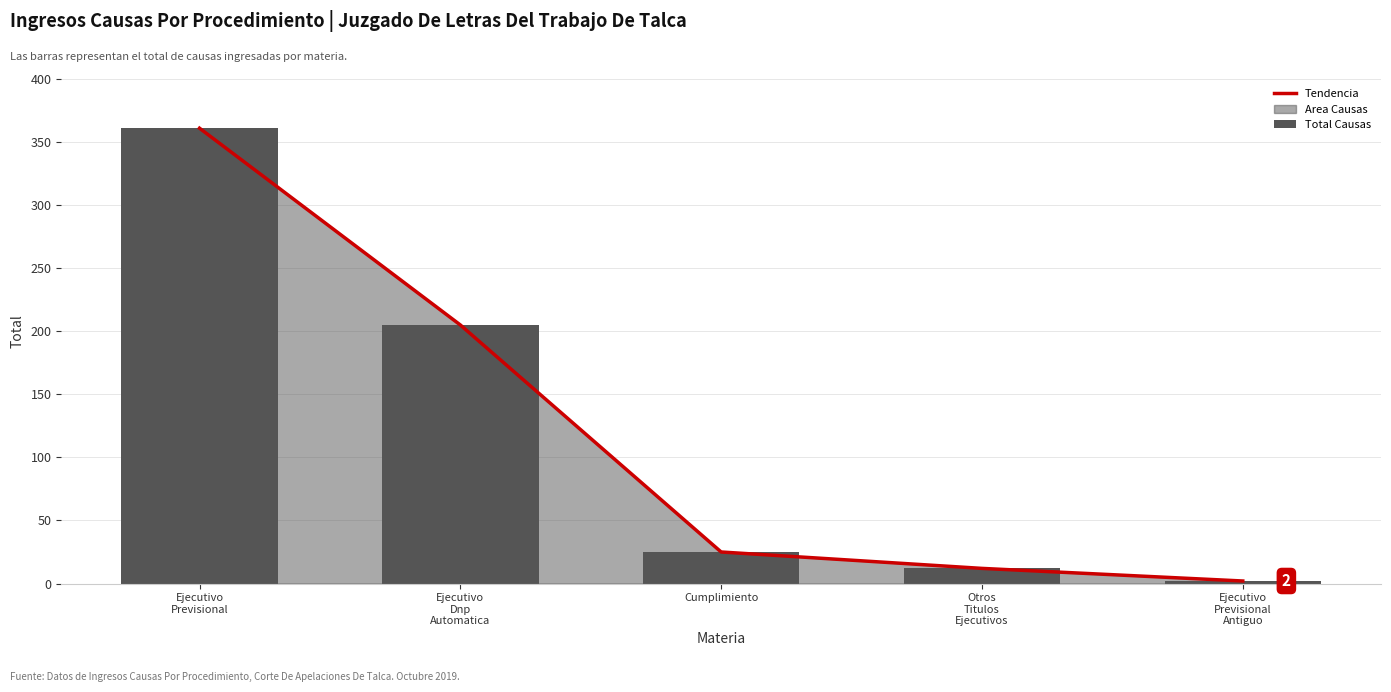

Which category has the lowest value in the Total Causas series?

Ejecutivo
Previsional
Antiguo